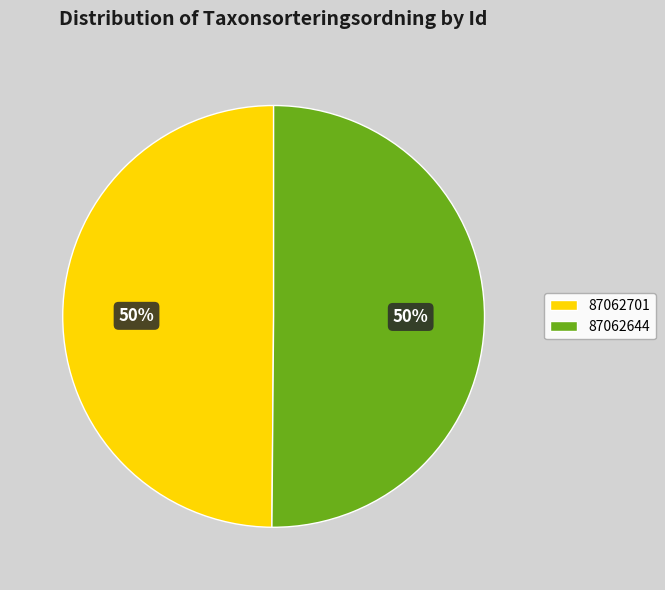

True or false: 87062644 accounts for 55% of the total.

False